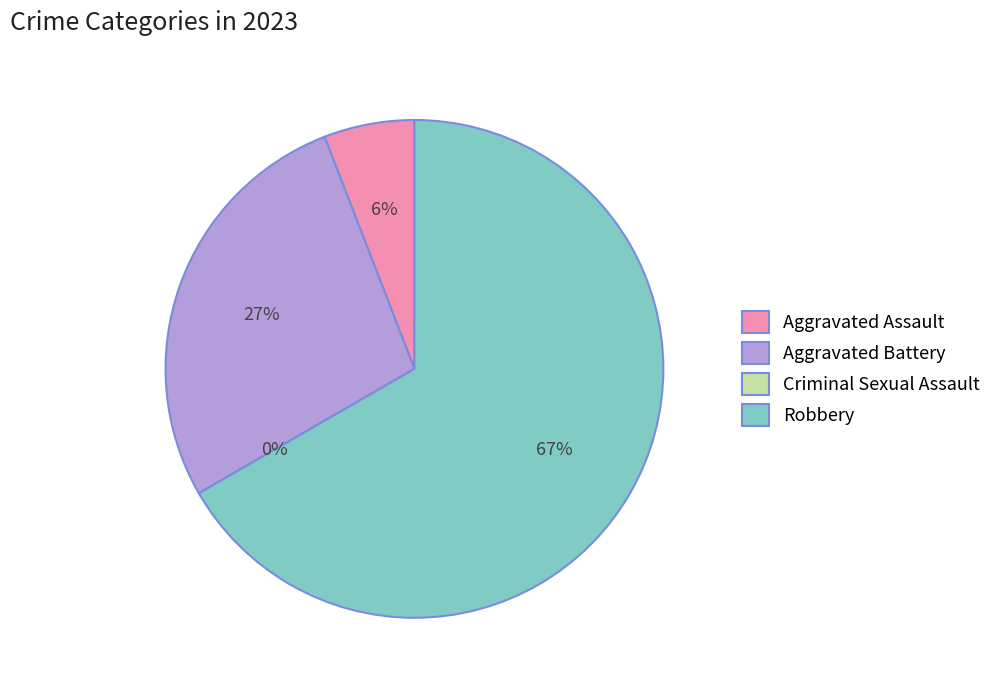

Is there any slice that represents more than half of the pie?

Yes